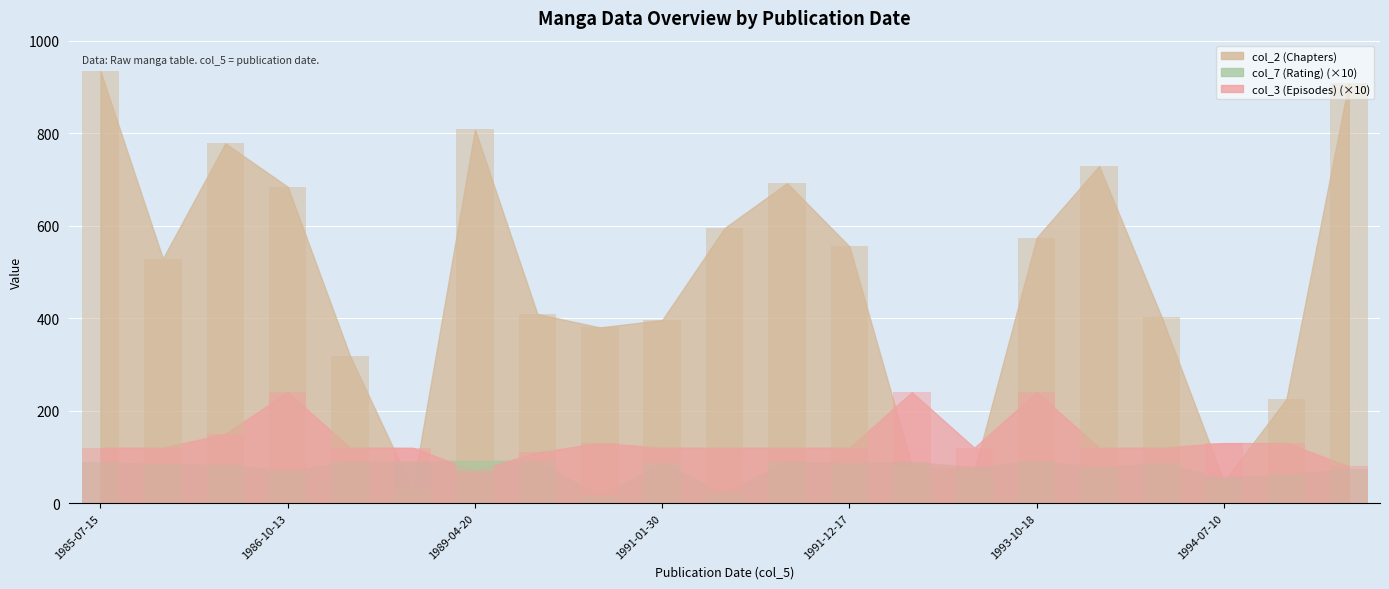

What is the value of the col_2 (Chapters) bar at the 1st from the left?

934